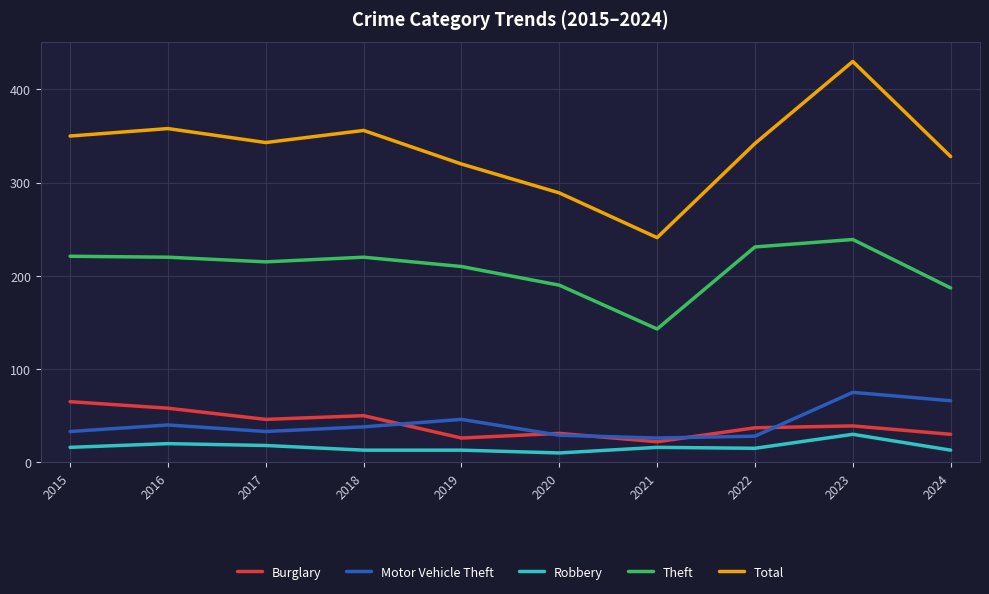

True or false: Theft has more than 1 points higher than both neighbors.

True